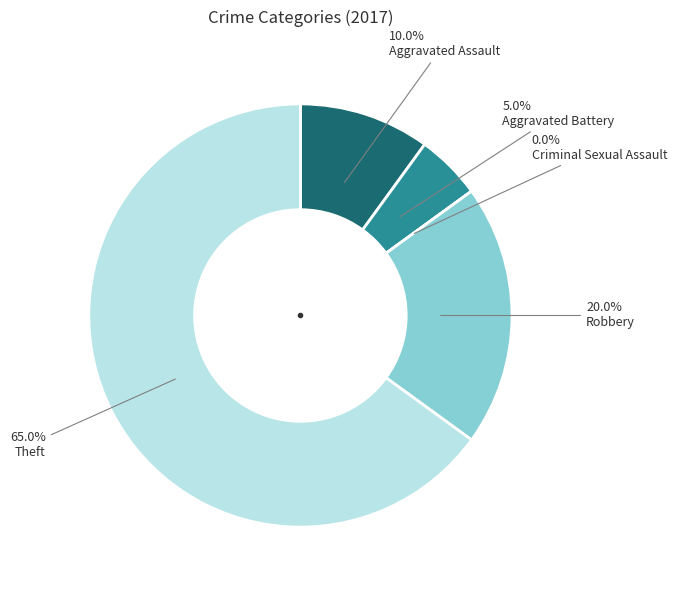

To the nearest percent, what is the average slice percentage?

20%